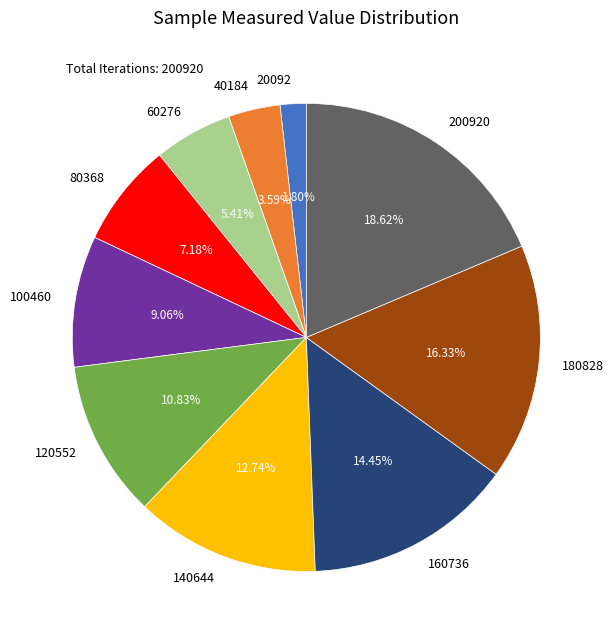

How many segments does this pie chart have?

10